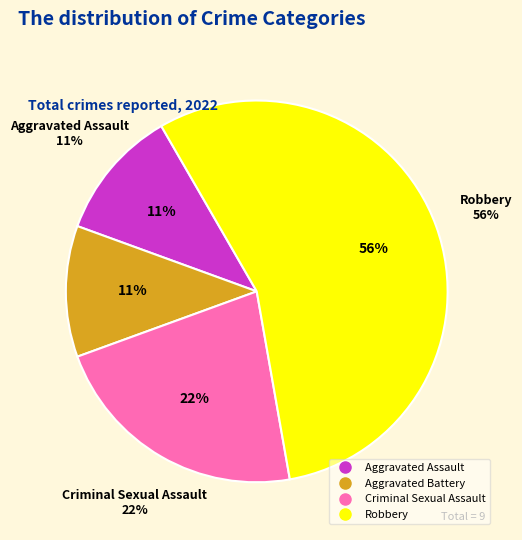

How many segments does this pie chart have?

4